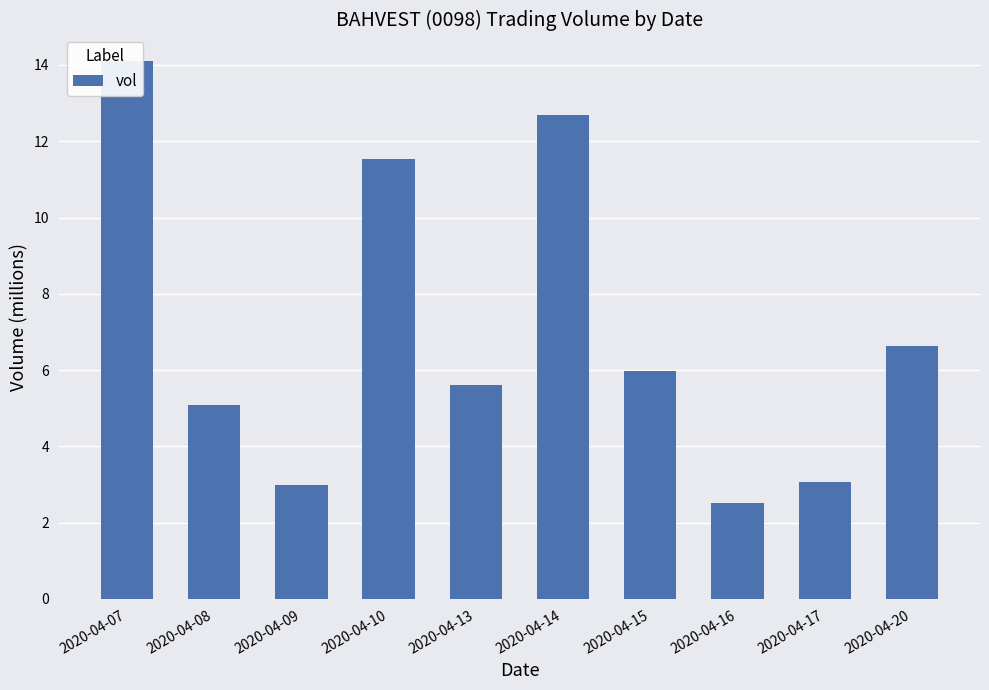

Reading left to right, what are all the values shown in this chart?

2020-04-07=14.1	2020-04-08=5.1	2020-04-09=3.0	2020-04-10=11.5	2020-04-13=5.6	2020-04-14=12.7	2020-04-15=6.0	2020-04-16=2.5	2020-04-17=3.1	2020-04-20=6.6